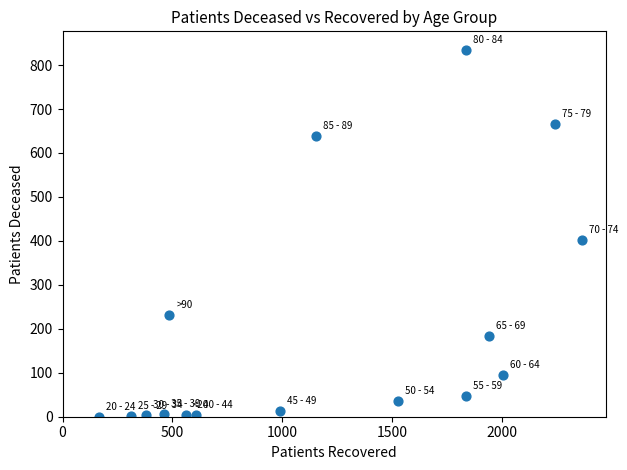

What is the range of X values (max minus min)?

2196